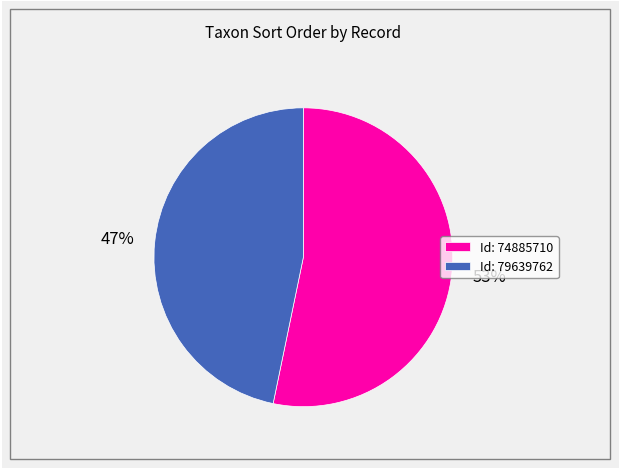

Count the number of slices in the pie.

2